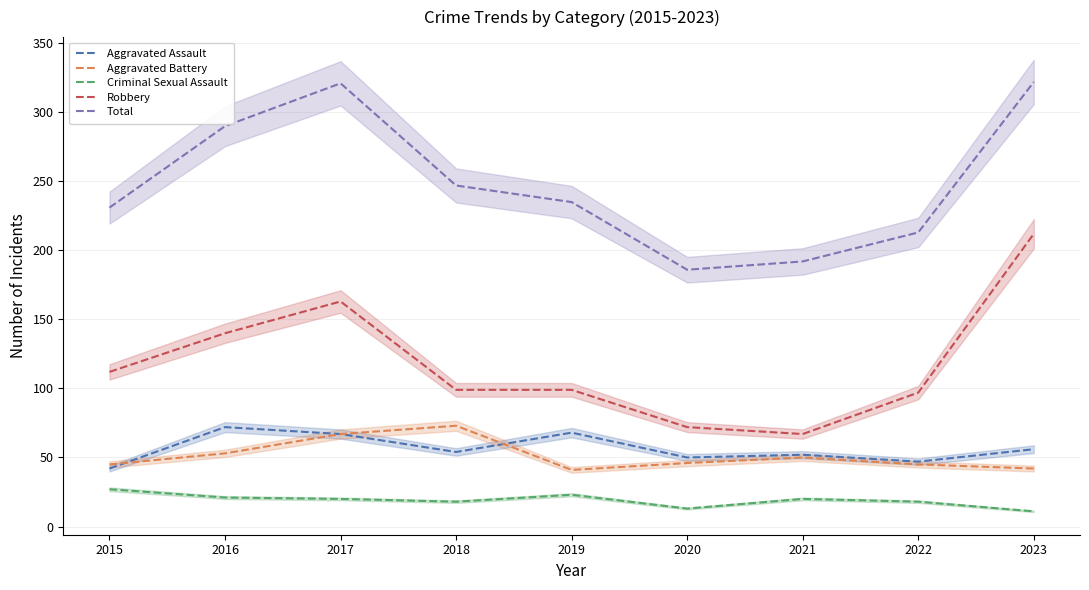

True or false: Aggravated Battery has more than 0 points higher than both neighbors.

True